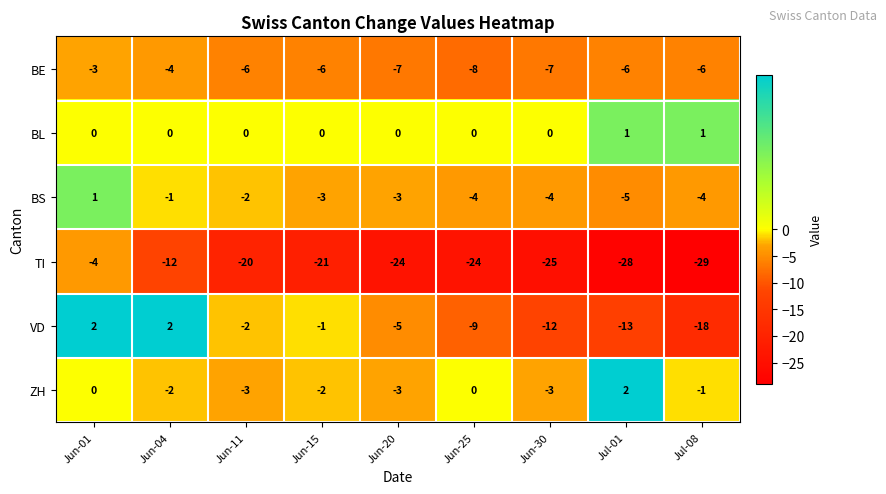

What is the difference between the highest and lowest values at Jun-20?

24